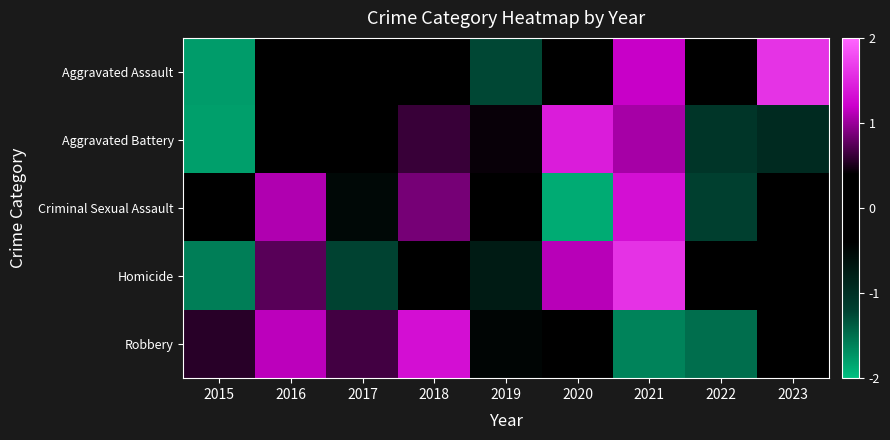

List the series in order of their peak value, highest first.

Aggravated Assault, Homicide, Aggravated Battery, Criminal Sexual Assault, Robbery